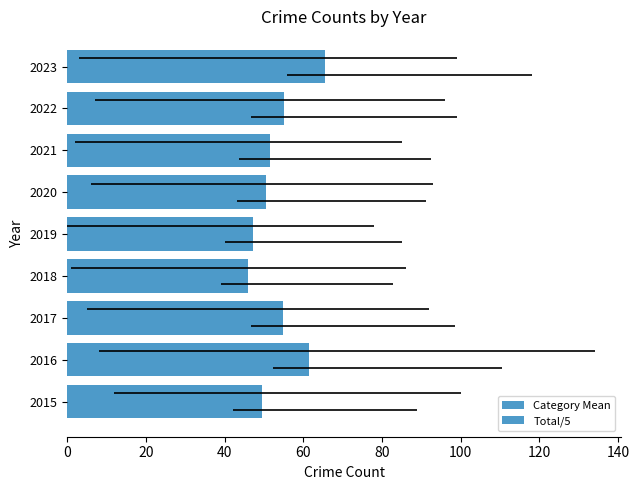

Which series has the largest total across all categories?

Category Mean